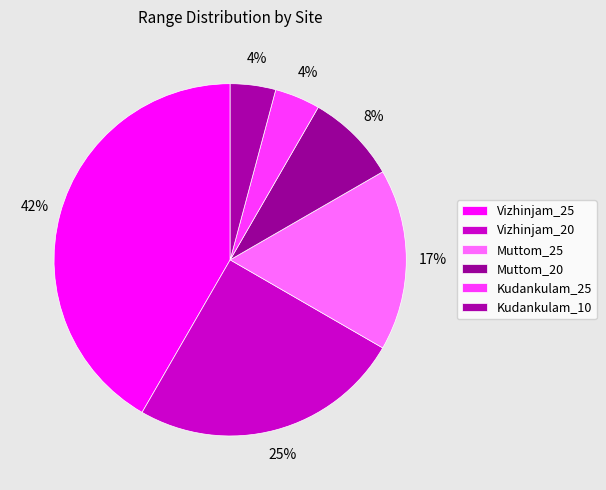

Is Kudankulam_25 the majority of the pie?

No